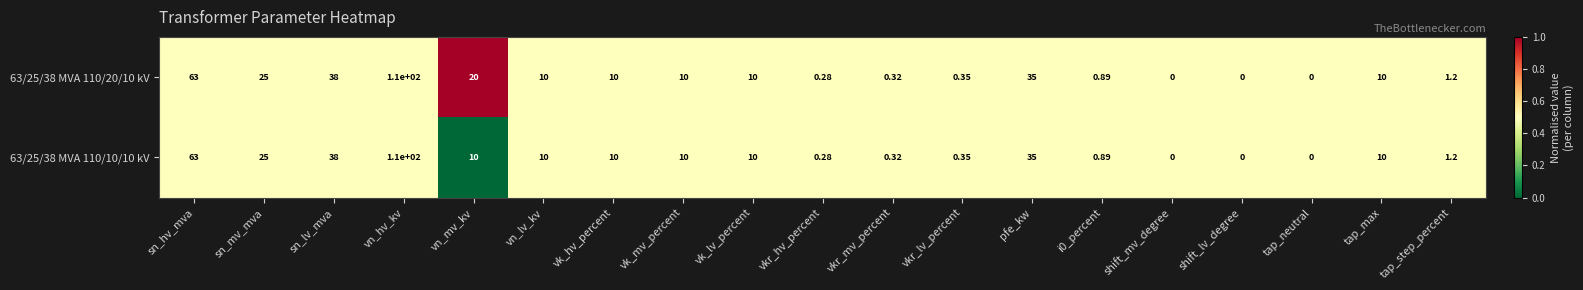

At which label does 63/25/38 MVA 110/20/10 kV first exceed 10?

sn_hv_mva